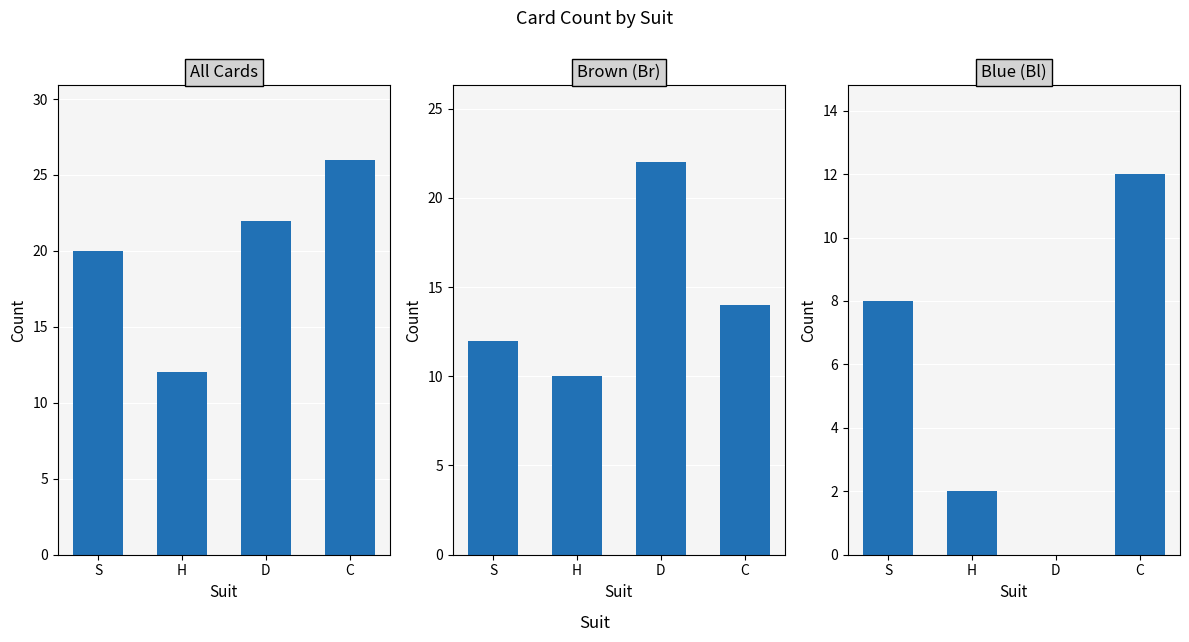

How many values are below 8?

2